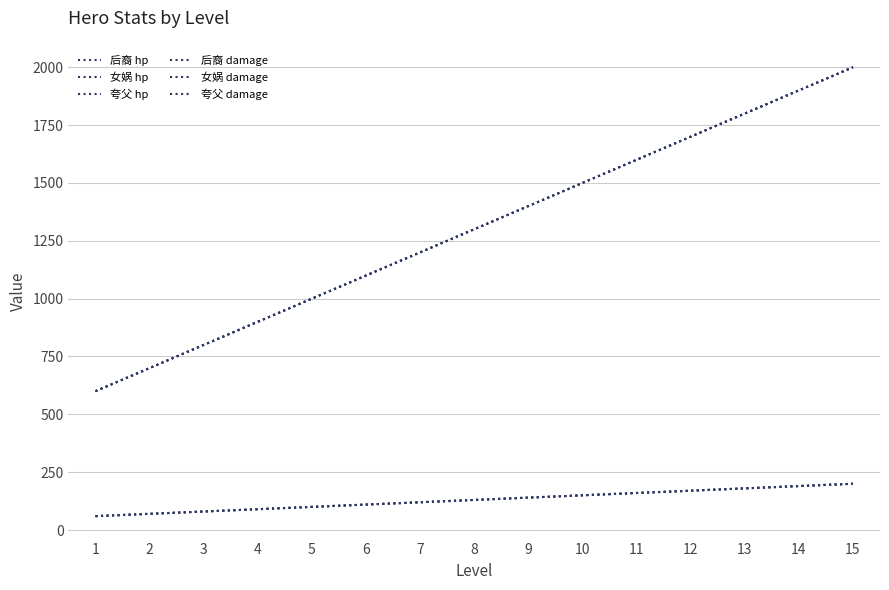

Does the chart have visible grid lines?

Yes